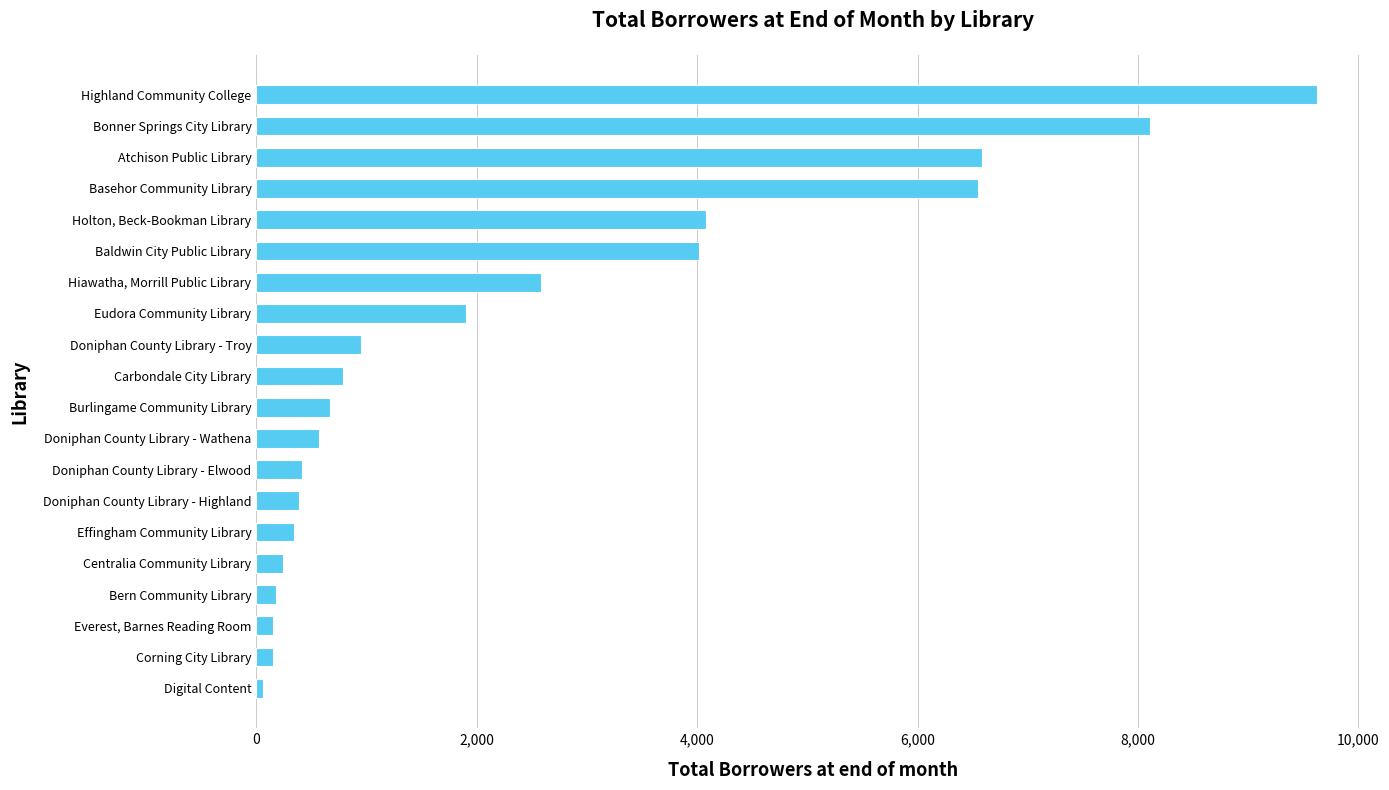

What is the greatest value displayed?

9629